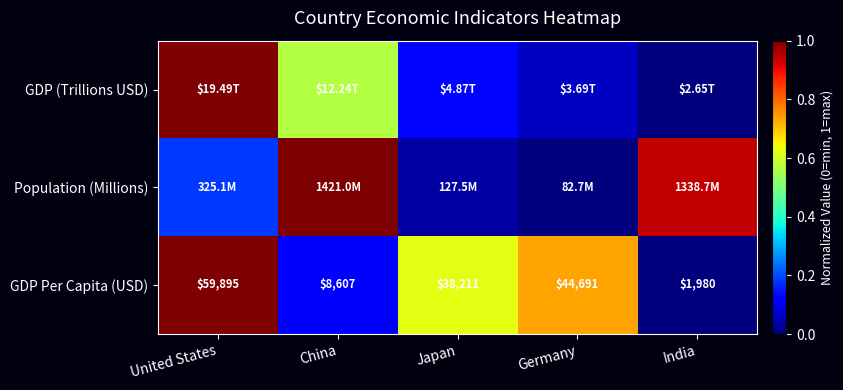

Rank the categories by Population (Millions) value from highest to lowest.

China, India, United States, Japan, Germany